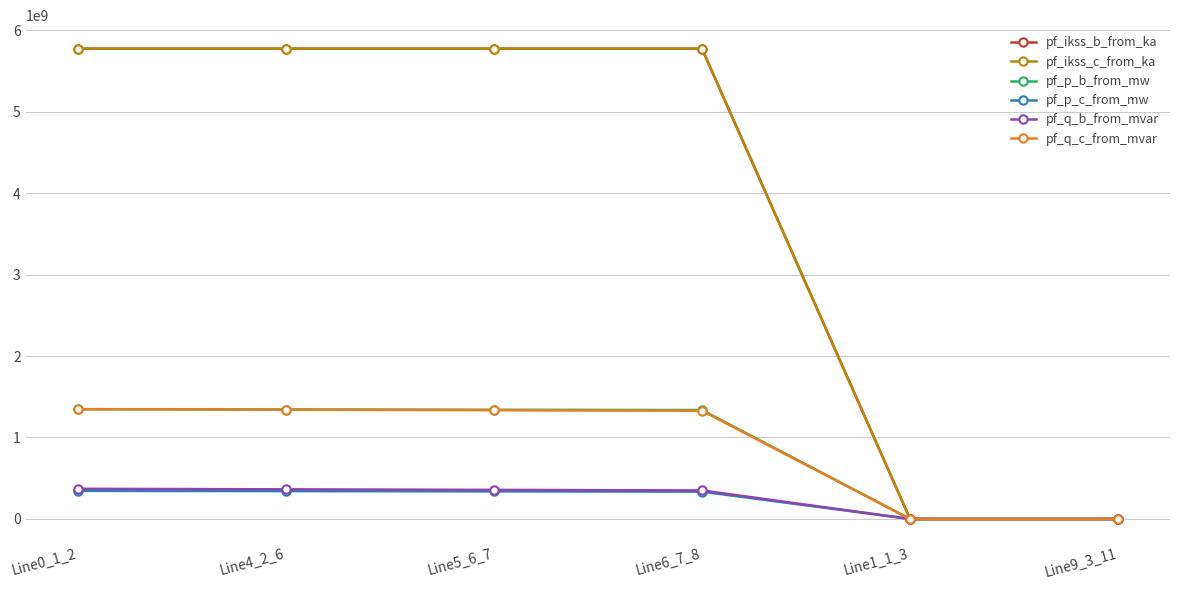

The value of pf_q_b_from_mvar at Line5_6_7 is 357249201.0. True or false?

True